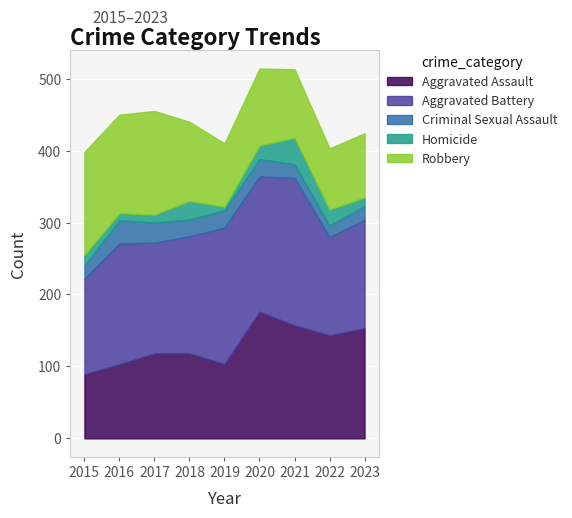

True or false: Aggravated Assault has a value of 204 at 2018.

False